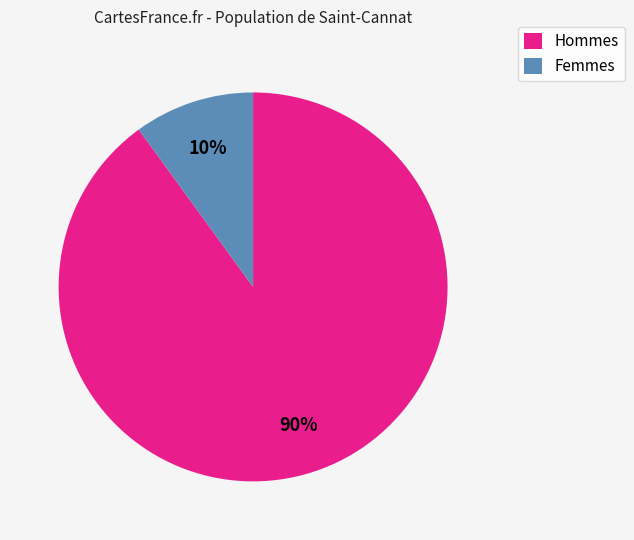

Rank the categories by value from highest to lowest.

Hommes, Femmes